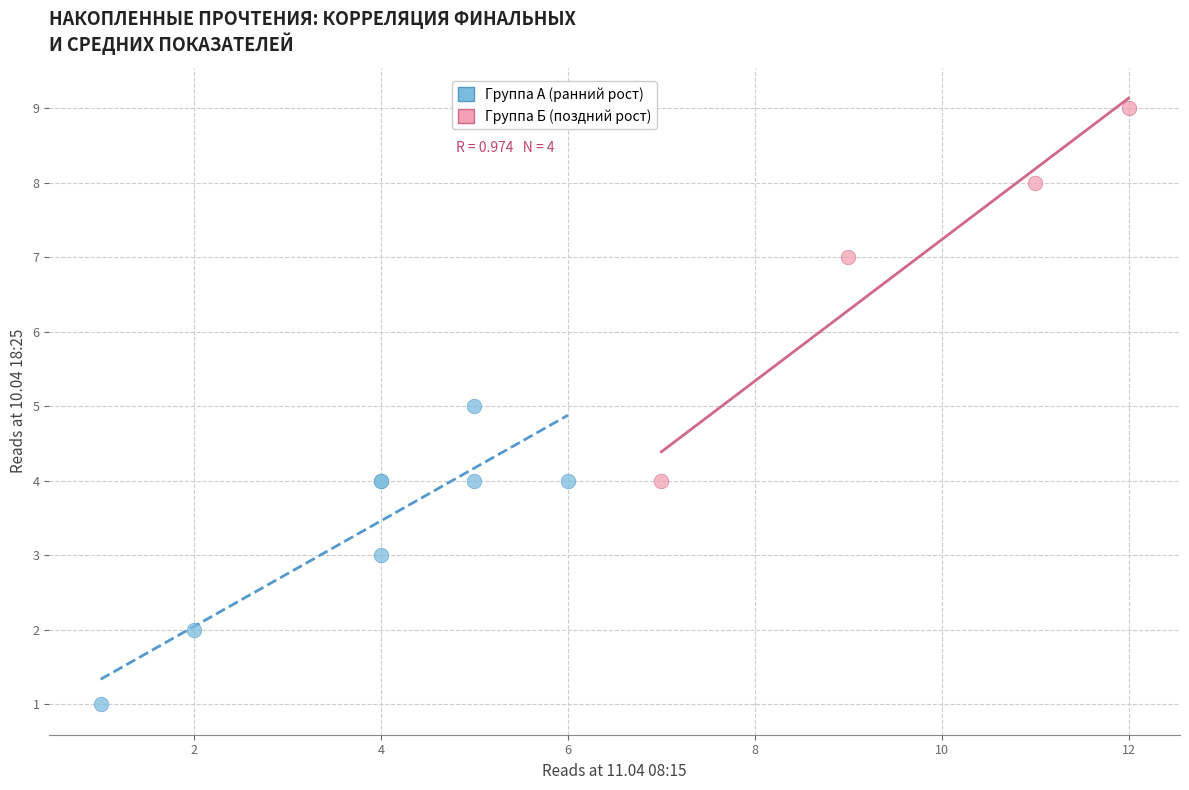

Which series contains the lowest Y value?

Группа А (ранний рост)